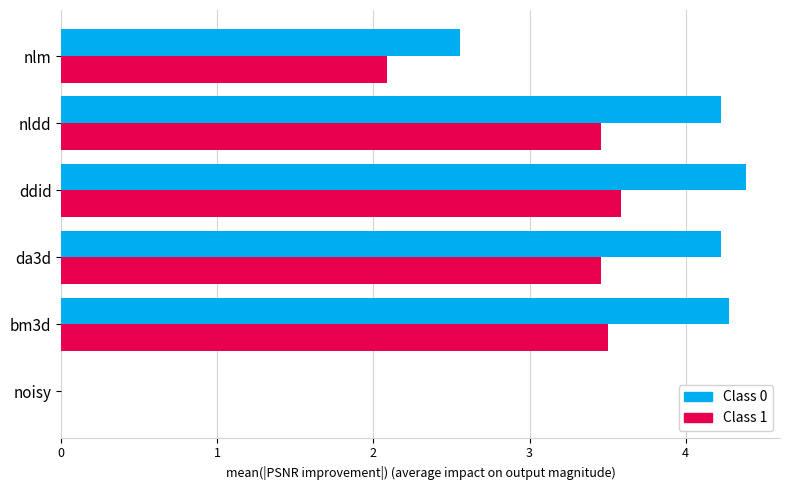

Between noisy and da3d, which series saw the biggest shift?

Class 0